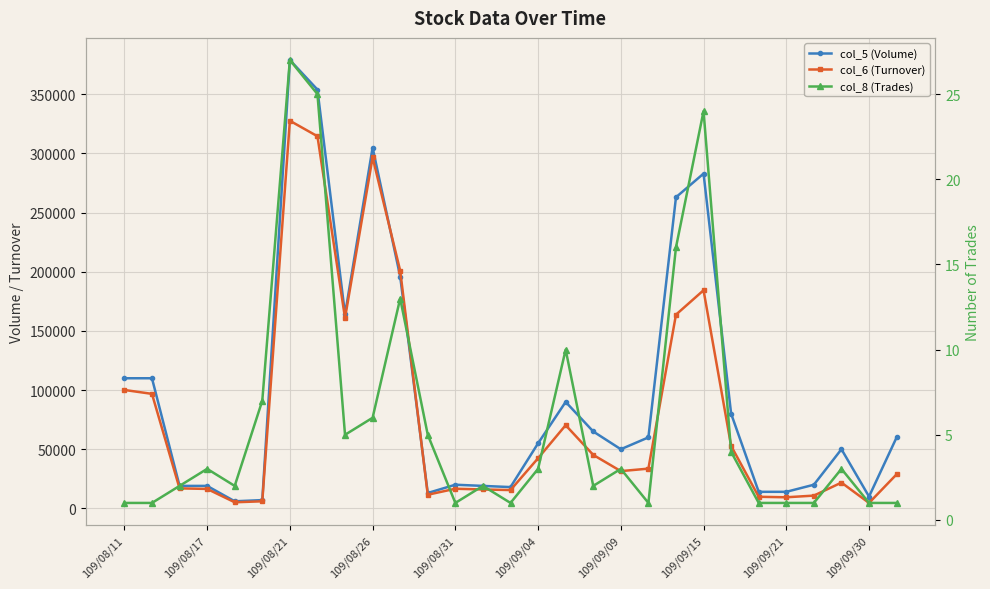

What is the spread (max minus min) of values at 26?

49997